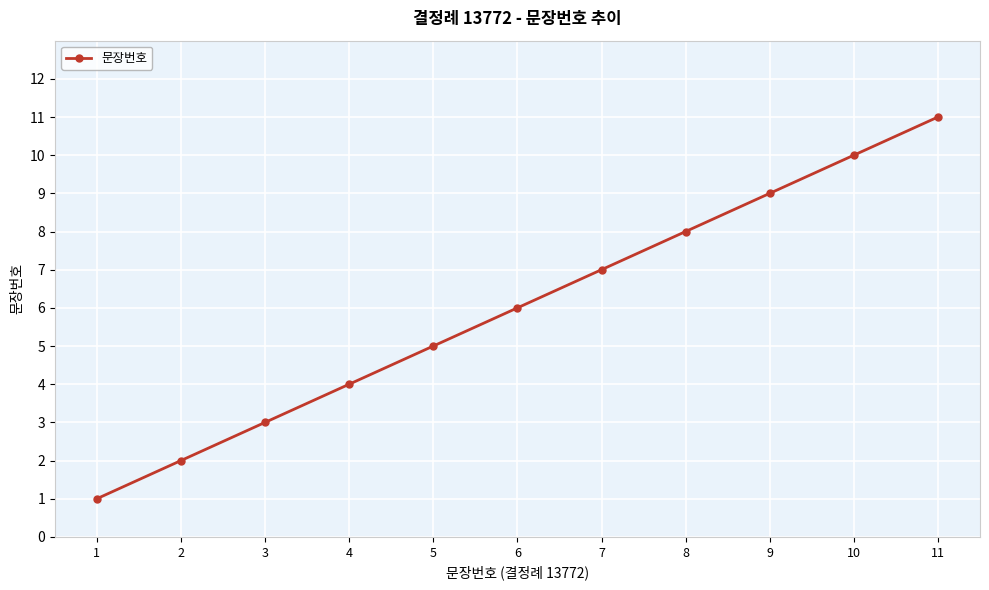

Is it true that the value at 1 is 0?

False